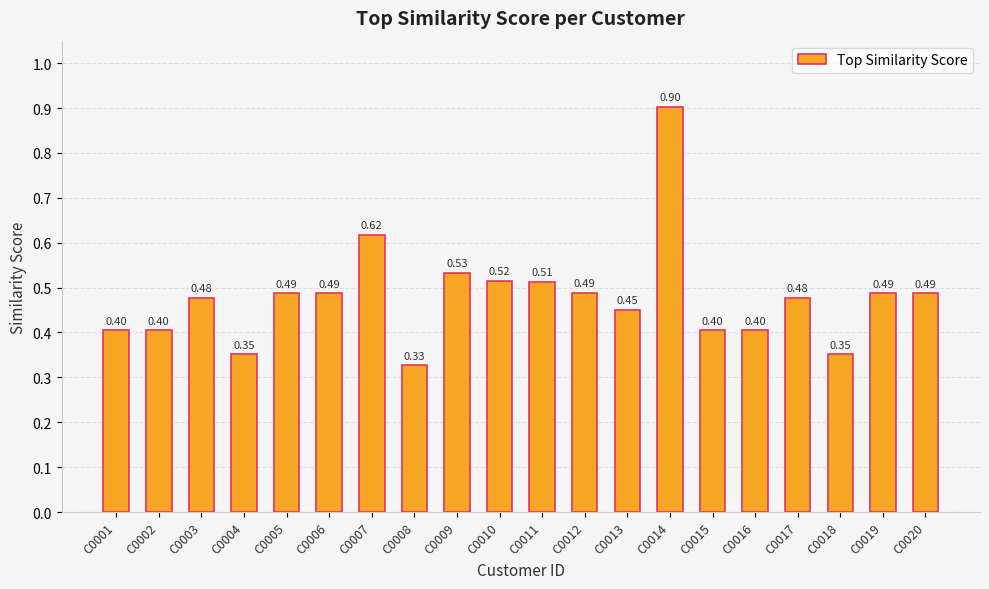

What is the sum of the values at C0004 and C0015?

0.8